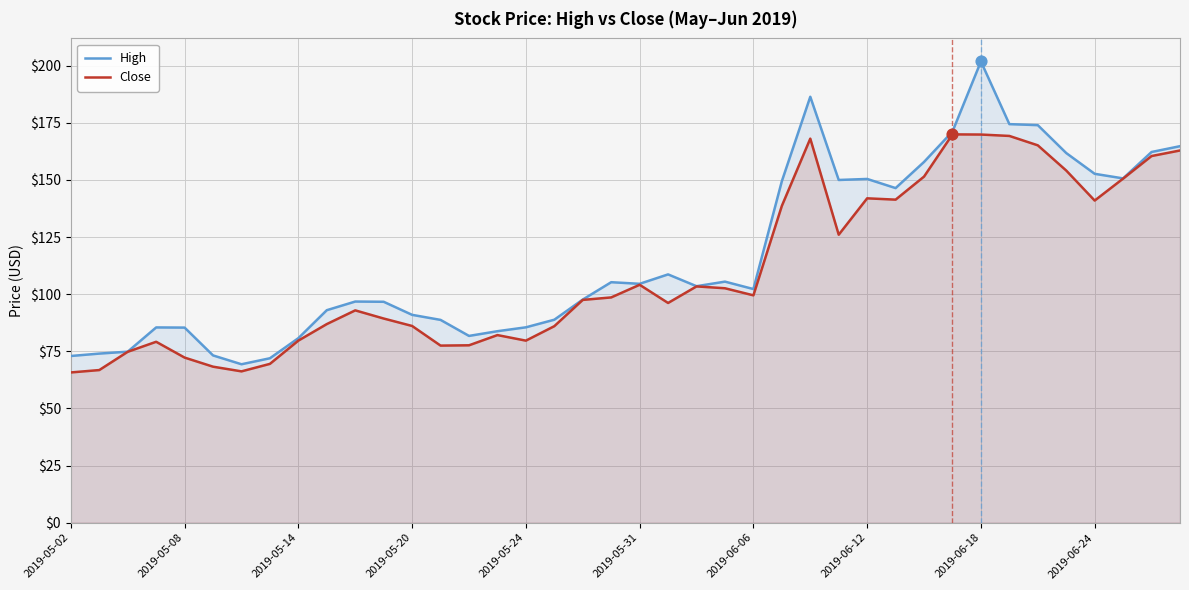

Which series has the largest Y range (max minus min)?

High